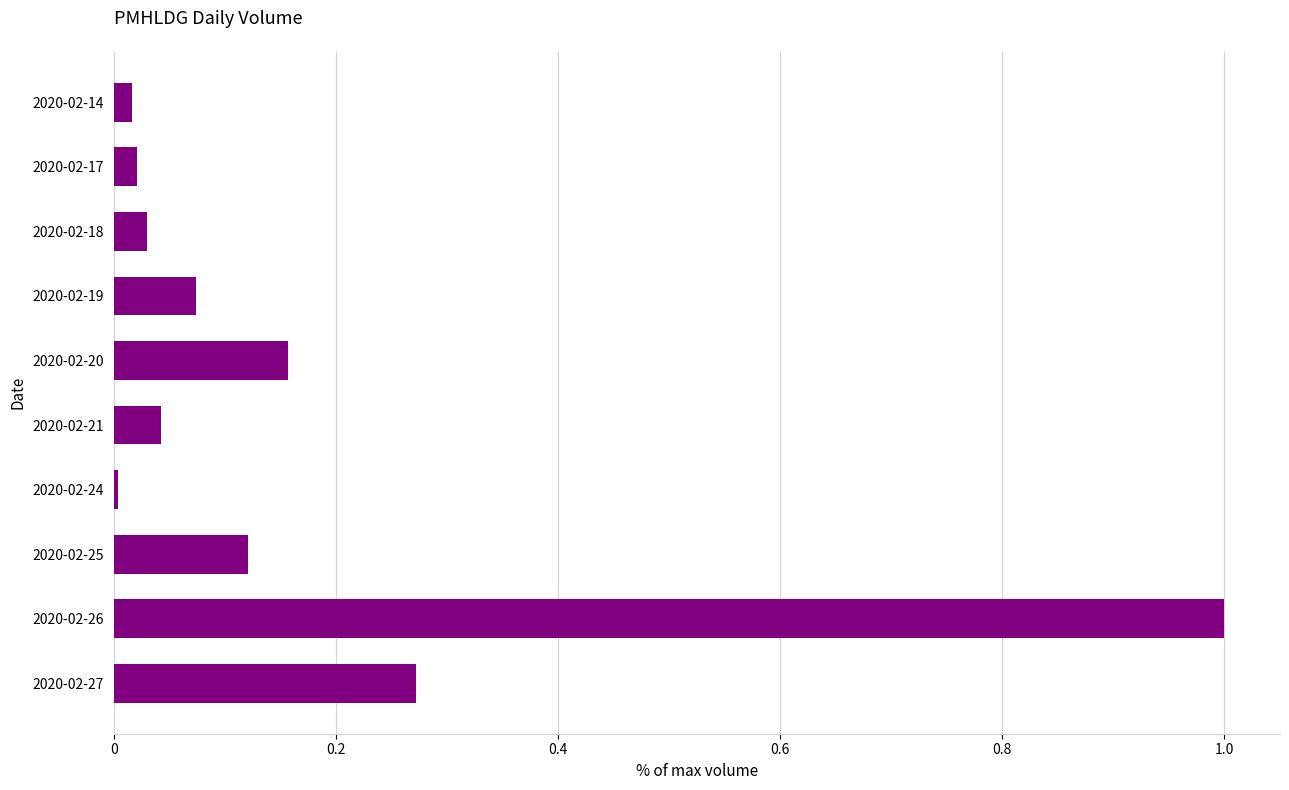

Which has a higher value, 2020-02-27 or 2020-02-26?

2020-02-26